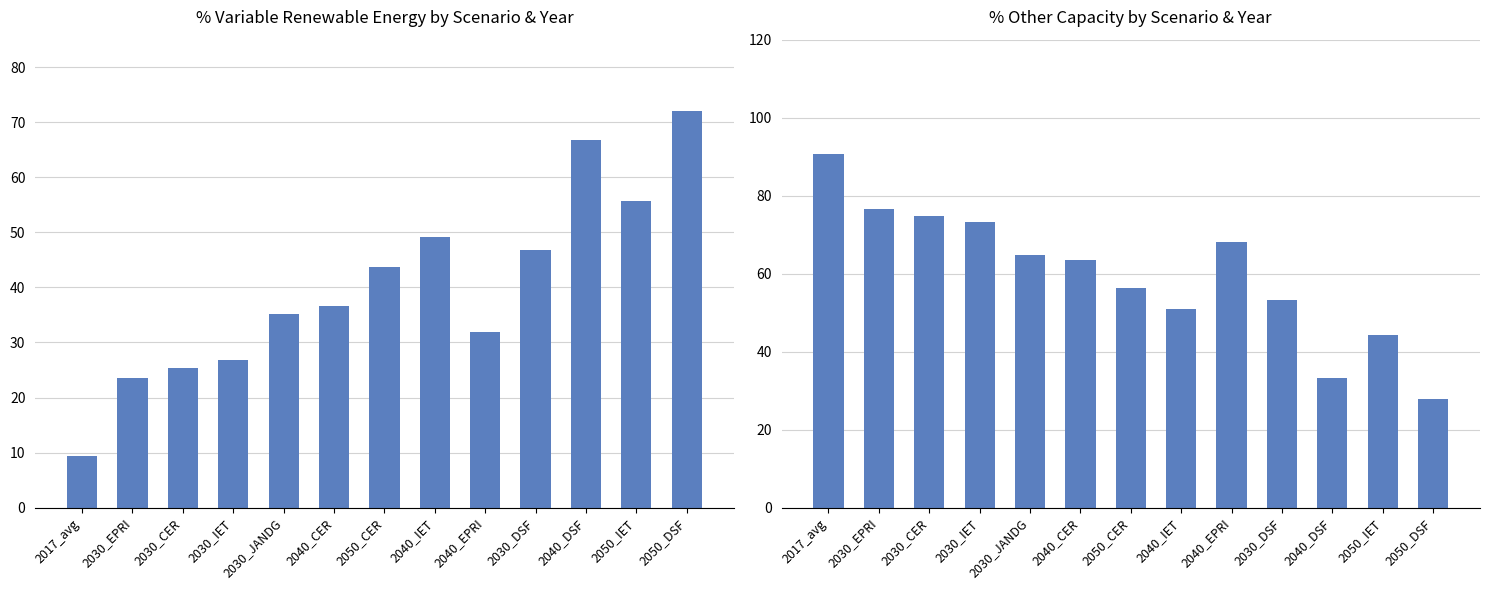

Reading left to right, transcribe all the data shown in this chart.

% of variable renewable energy: 9.4	23.5	25.3	26.8	35.1	36.6	43.7	49.2	31.8	46.8	66.7	55.7	72.1
% other capacity: 90.6	76.5	74.7	73.2	64.9	63.4	56.3	50.8	68.2	53.2	33.3	44.3	27.9